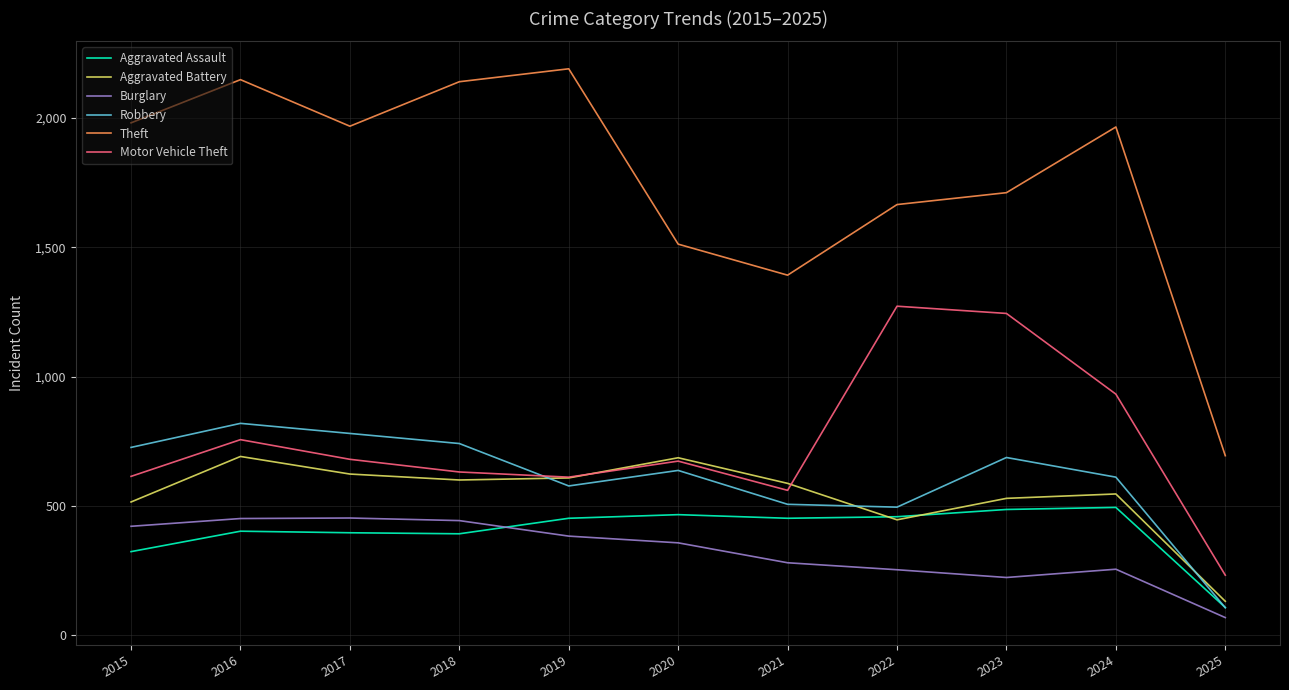

True or false: Robbery has a value of 250 at 2024.

False